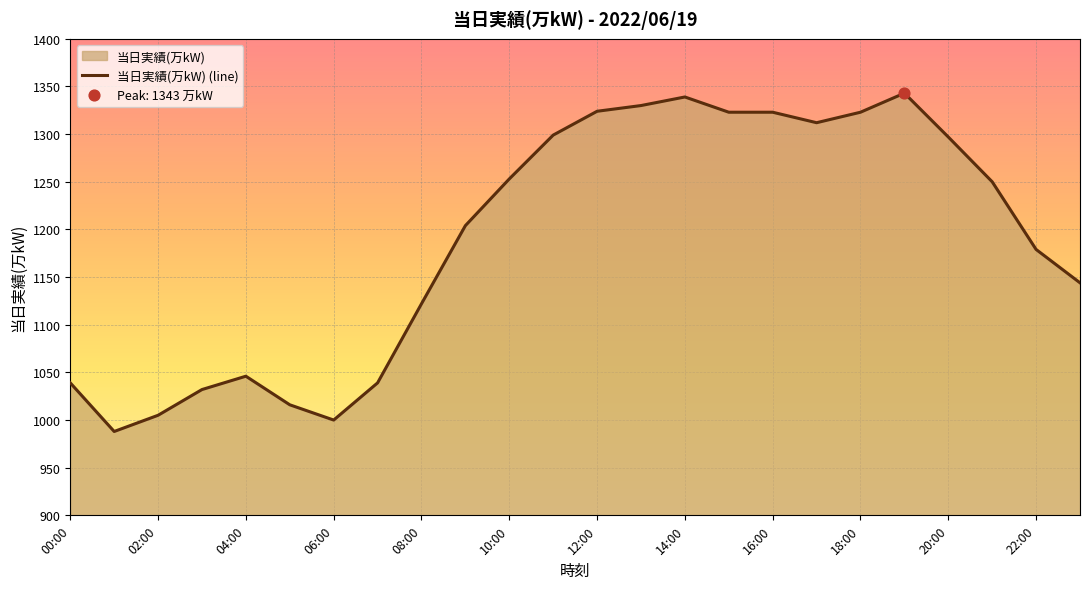

Approximately how many times larger is the value at 15:00 compared to 21:00?

1.1